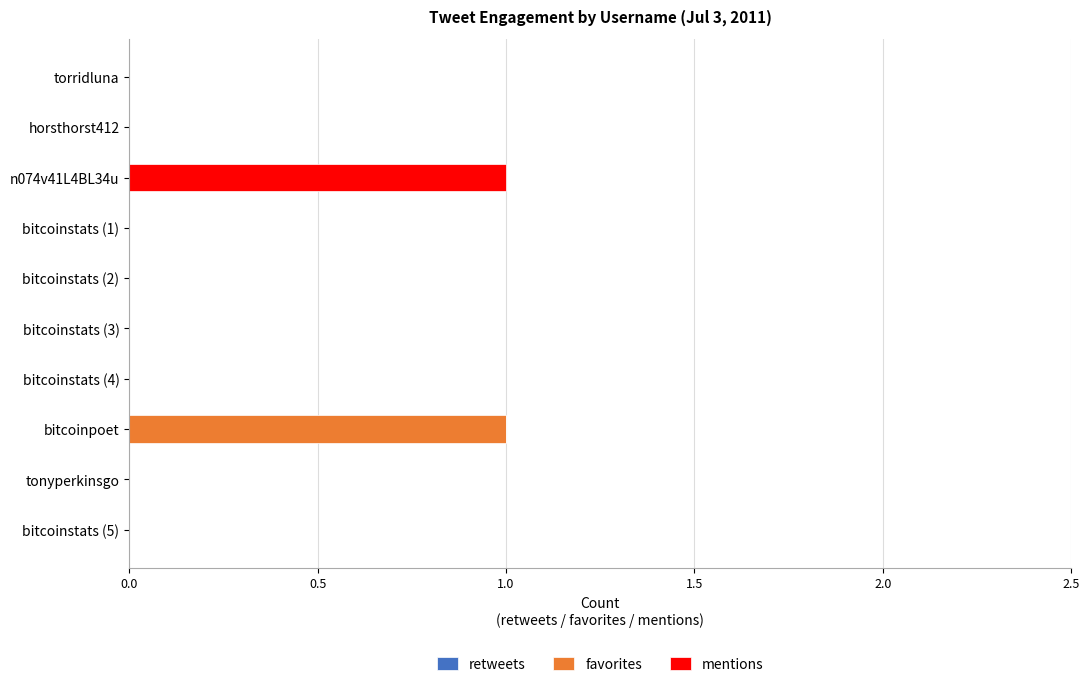

The favorites series shows 0 at bitcoinstats (1). True or false?

True